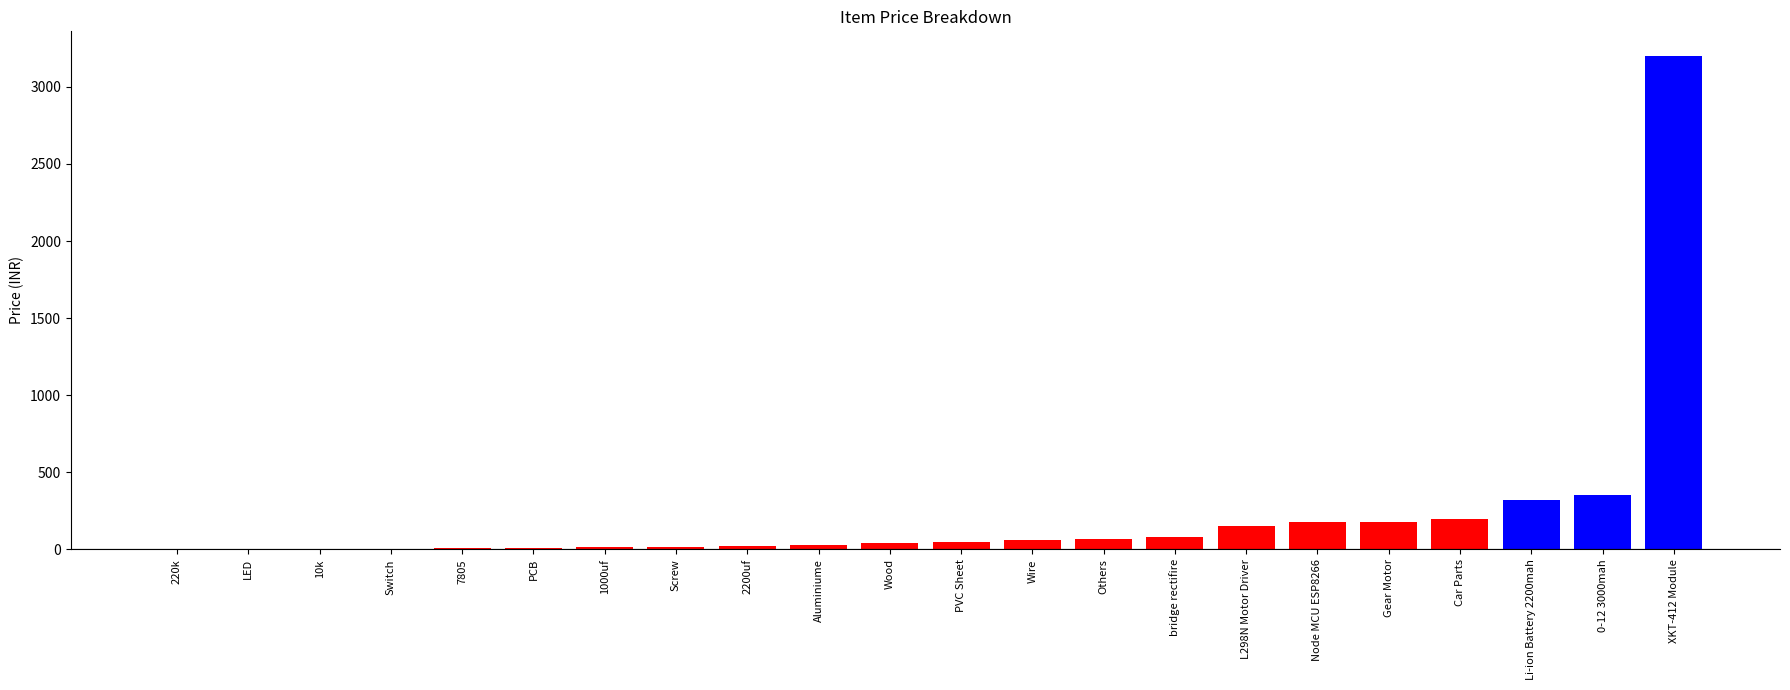

True or false: the data shows 180 at Gear Motor.

True